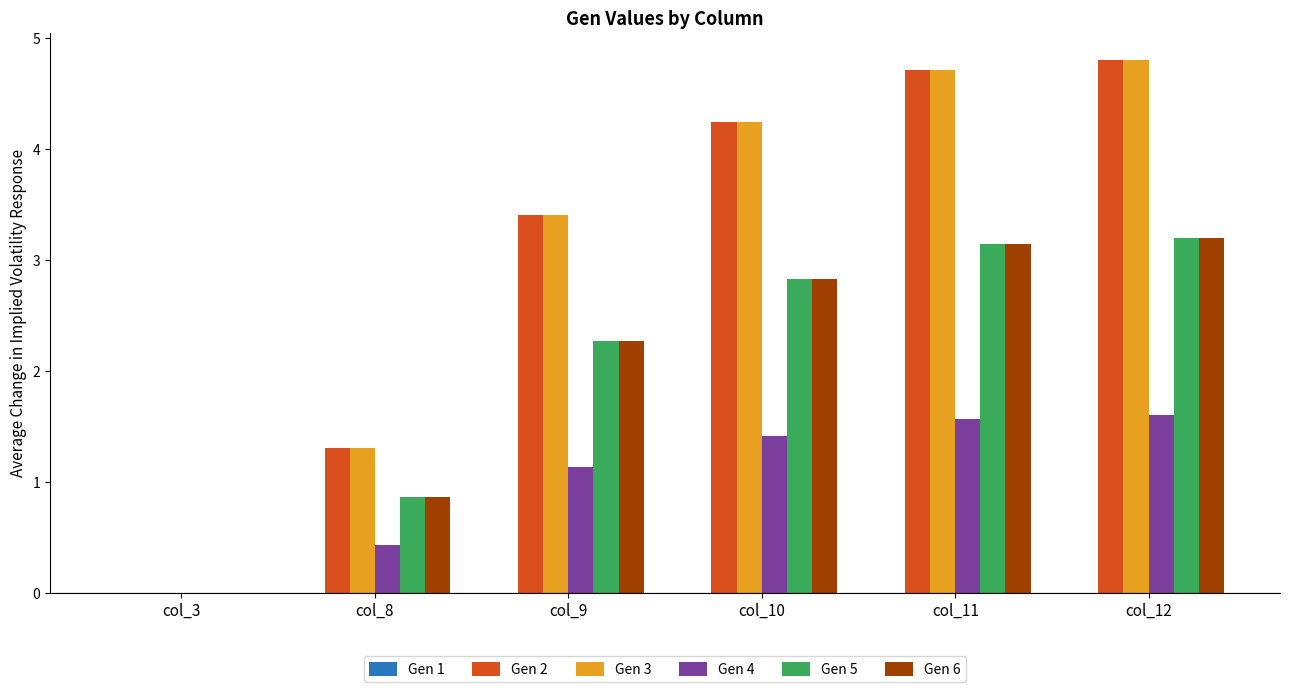

Are the bars horizontal?

No